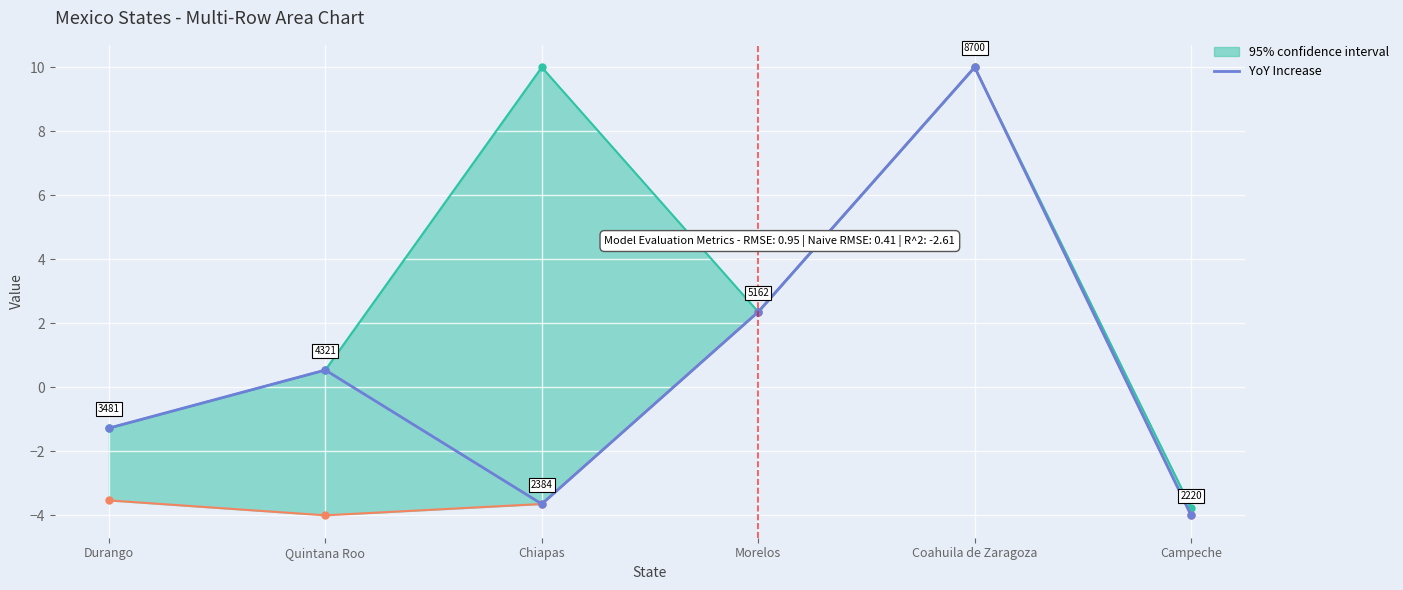

Reading left to right, what are all the values shown in this chart?

-1.3	0.5	-3.6	2.4	10.0	-4.0